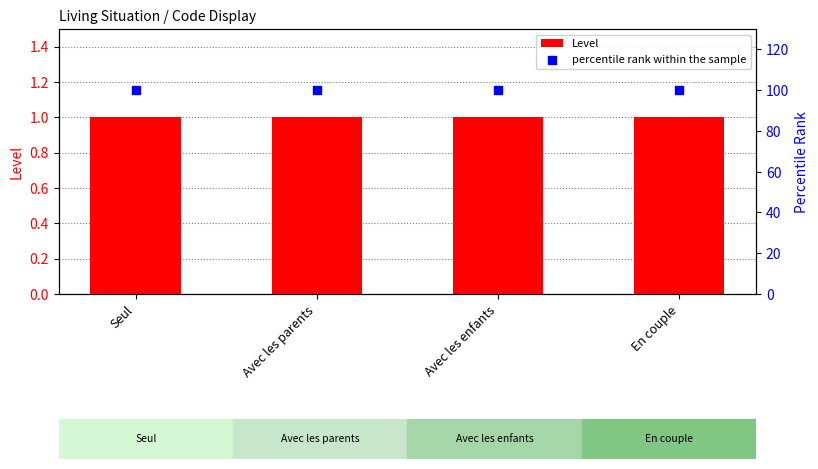

Which series has the widest spread of Y values?

Level